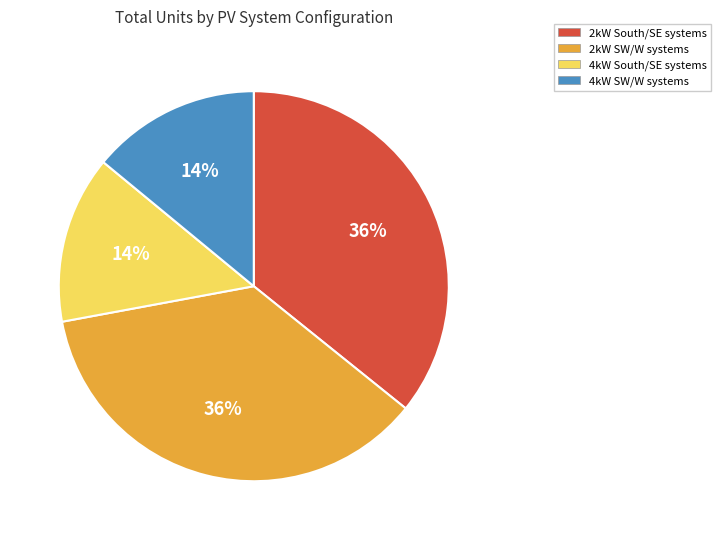

To the nearest percent, what is the difference between the largest and smallest slice percentages?

22%